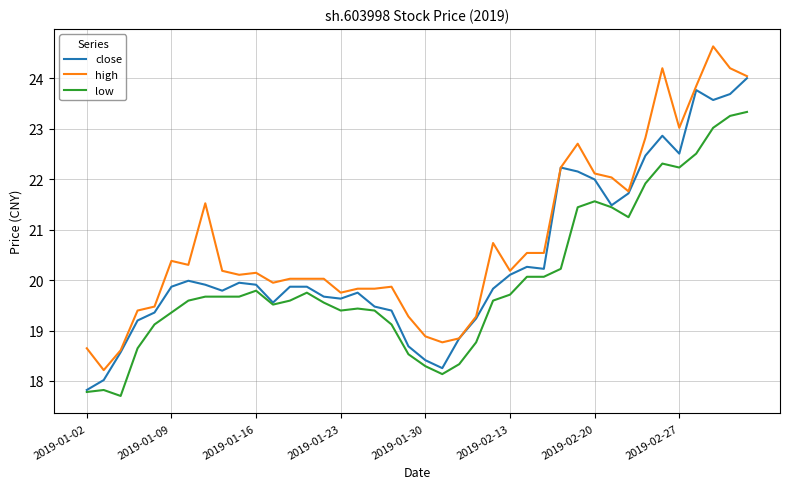

Is this an area chart (filled region under the line)?

No